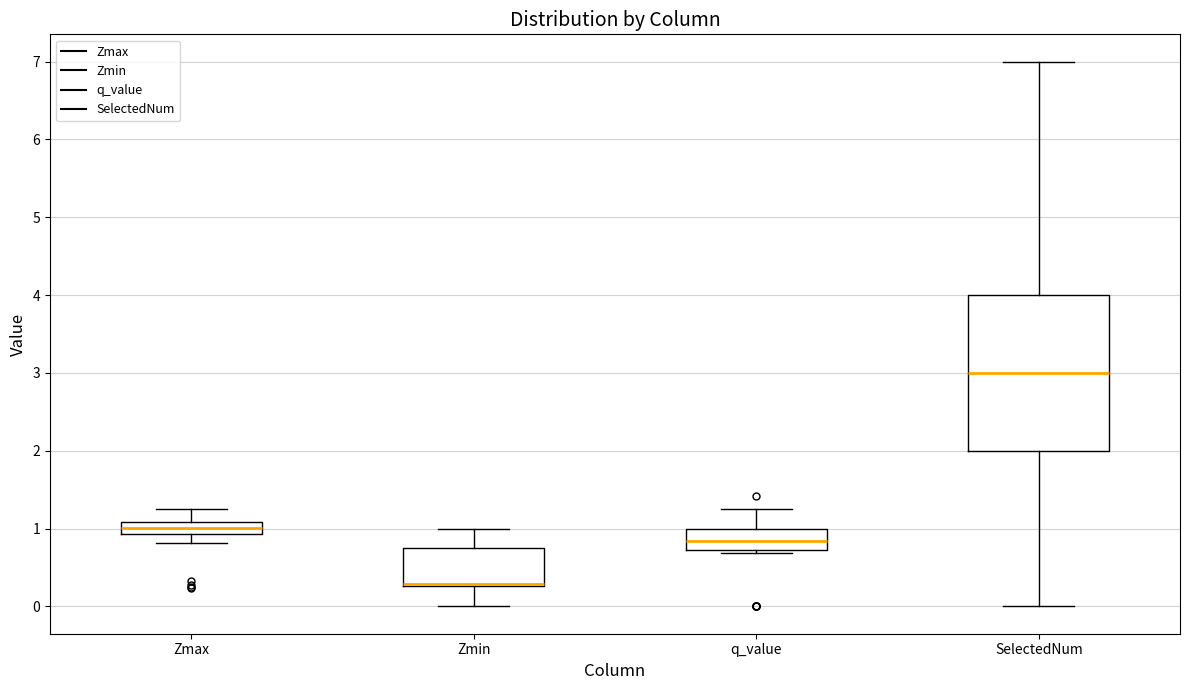

Where does the upper whisker of the box for q_value end on the y-axis? The values are not printed on the chart, so give them approximately, as read against the axis.

1.2